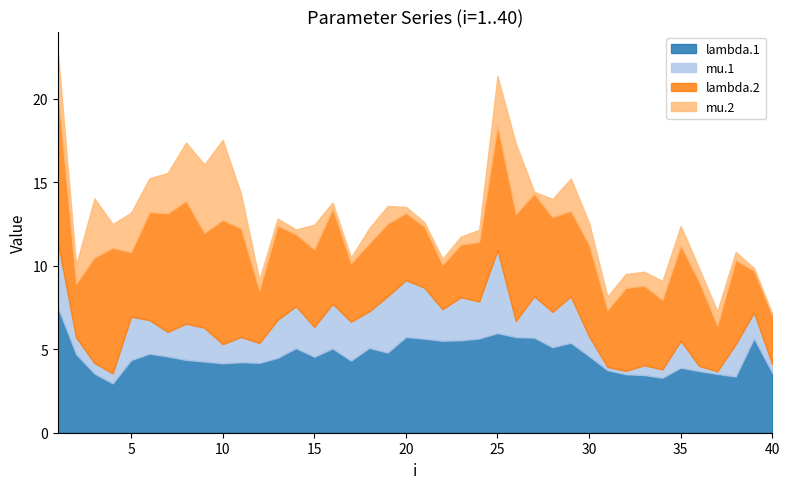

What is the minimum value shown in the chart?

0.1